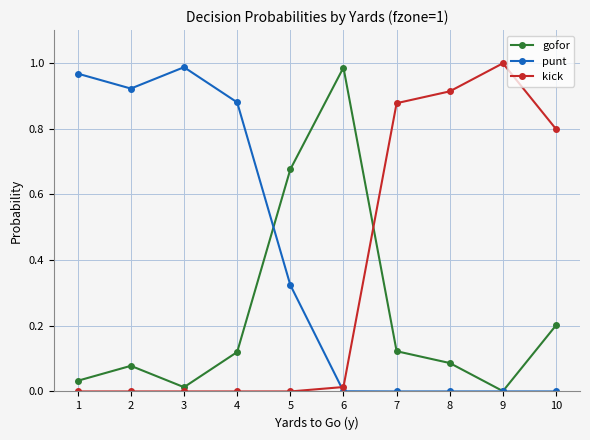

List the series in order of their overall mean, highest first.

punt, kick, gofor